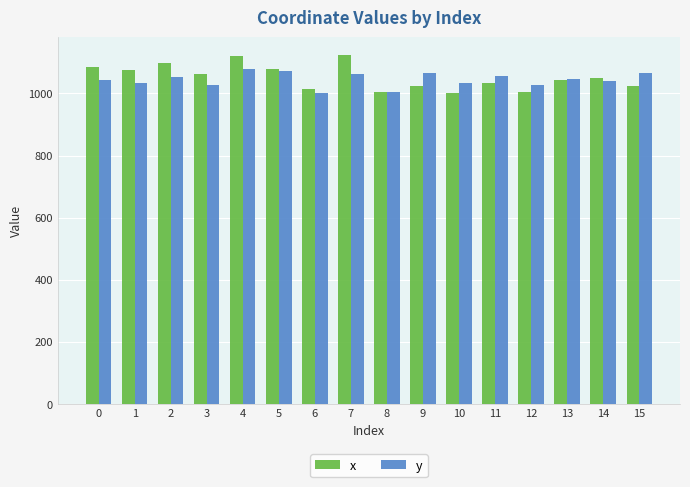

What is the minimum value shown in the chart?

1000.0